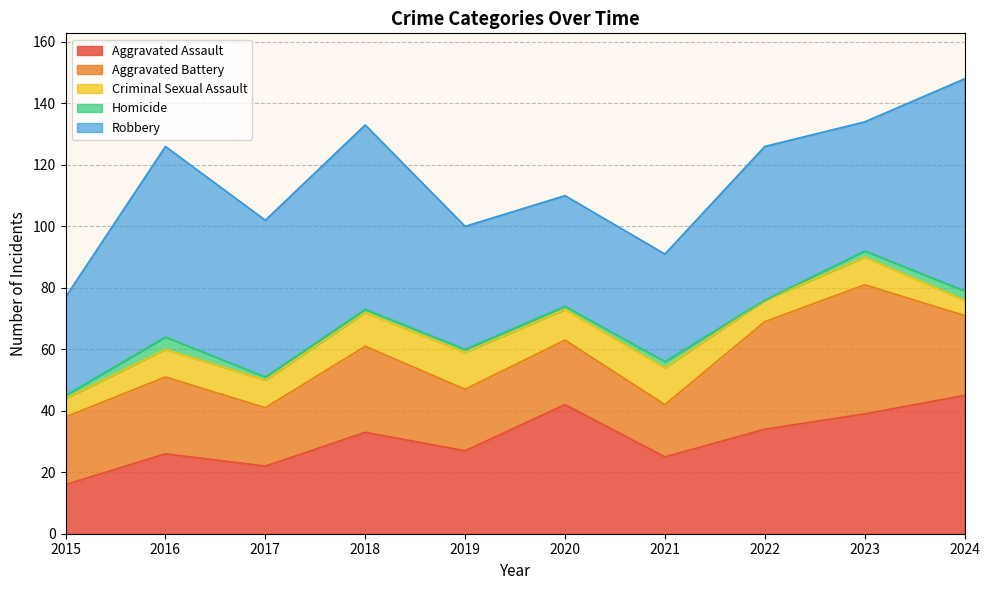

At which category does Aggravated Assault reach its first local peak?

2016